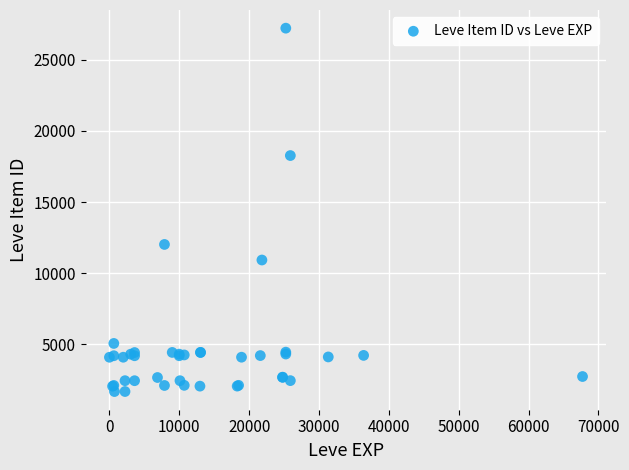

What Y value in the scatter plot is closest to 14448?

12018